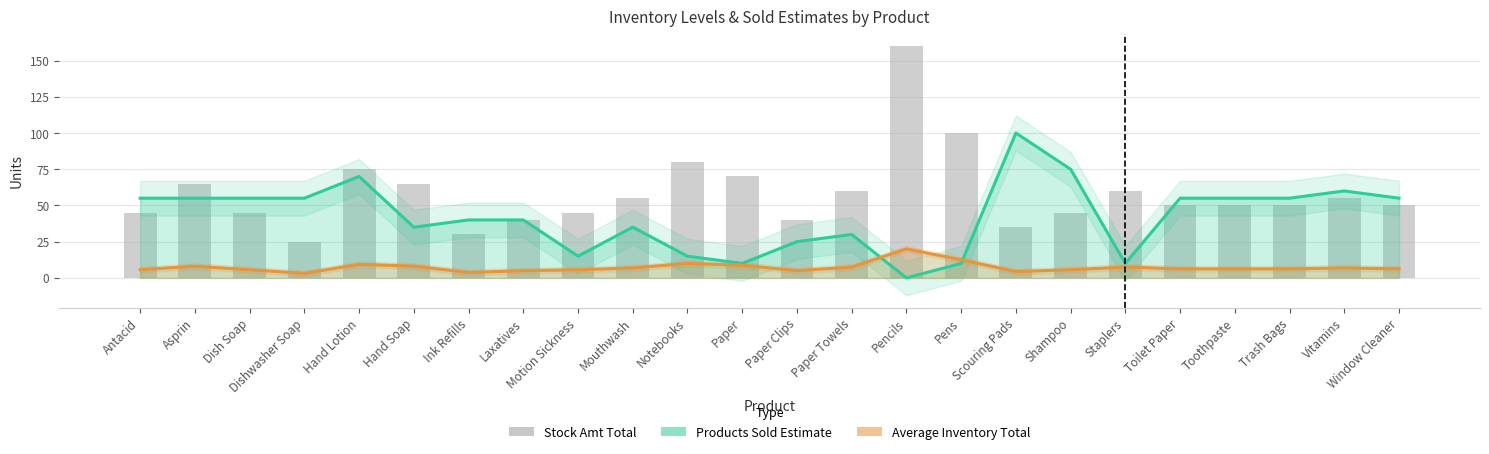

What is the value of the Products Sold Estimate bar at the 11th from the left?

15.0